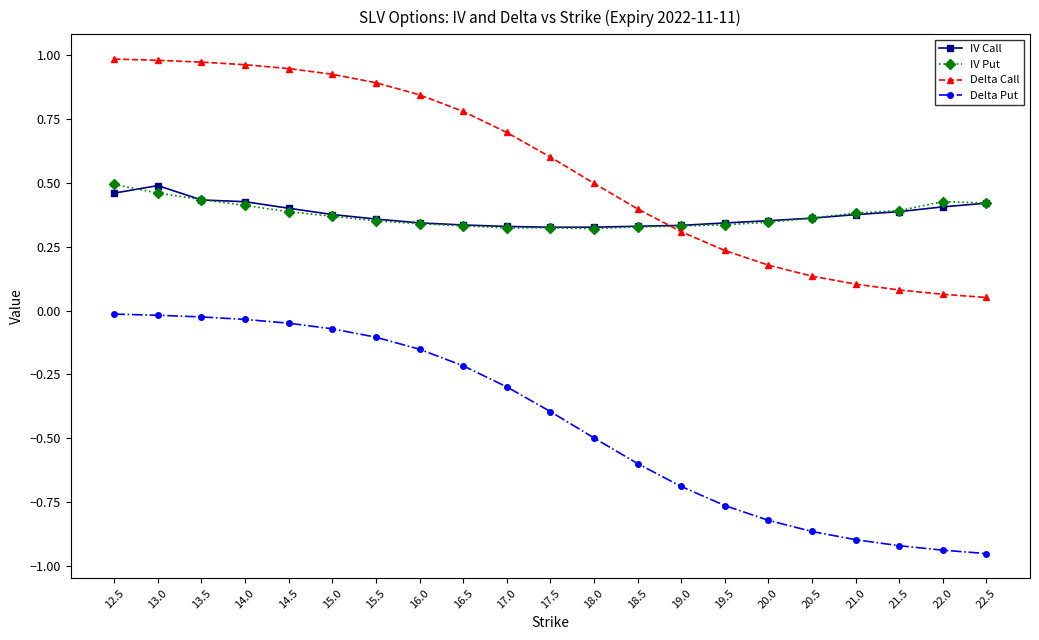

Rank the series at 13.0 from lowest to highest value.

Delta Put, IV Put, IV Call, Delta Call